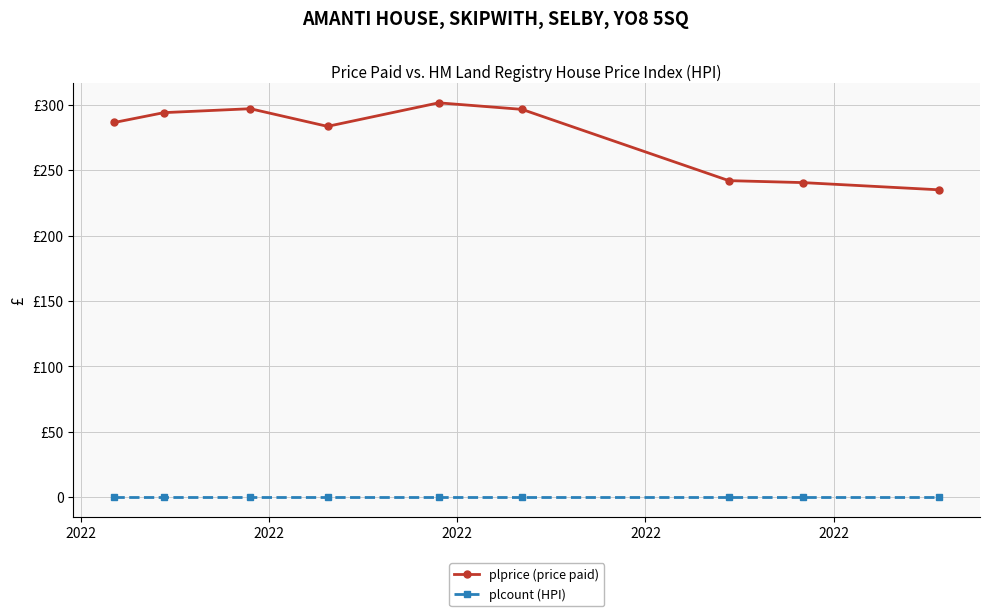

At which label is plprice (price paid) closest to 268?

2022